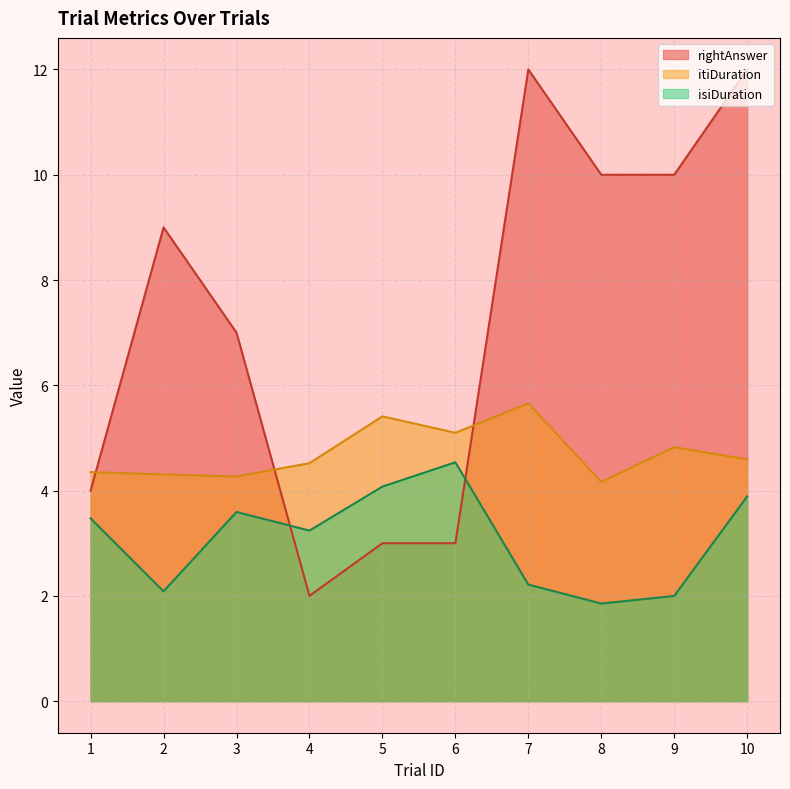

How many data points in rightAnswer are less than 9?

5